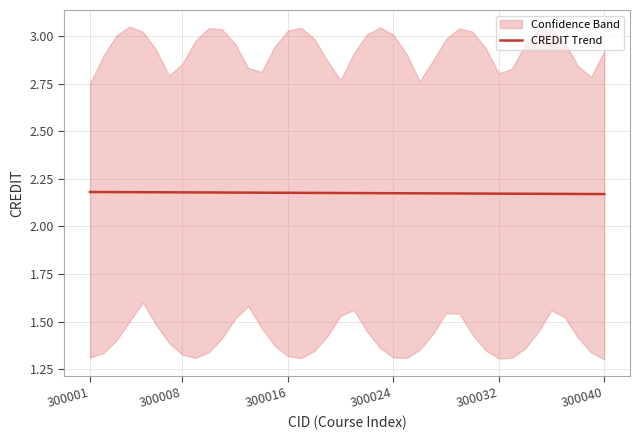

What is the minimum value shown in the chart?

2.2